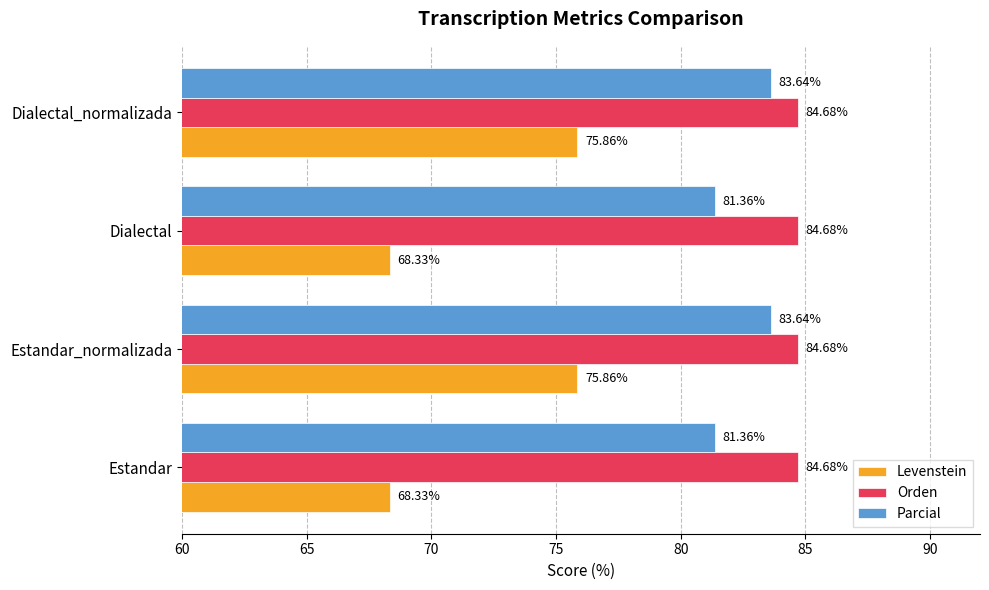

List the series in order of their overall mean, highest first.

Orden, Parcial, Levenstein